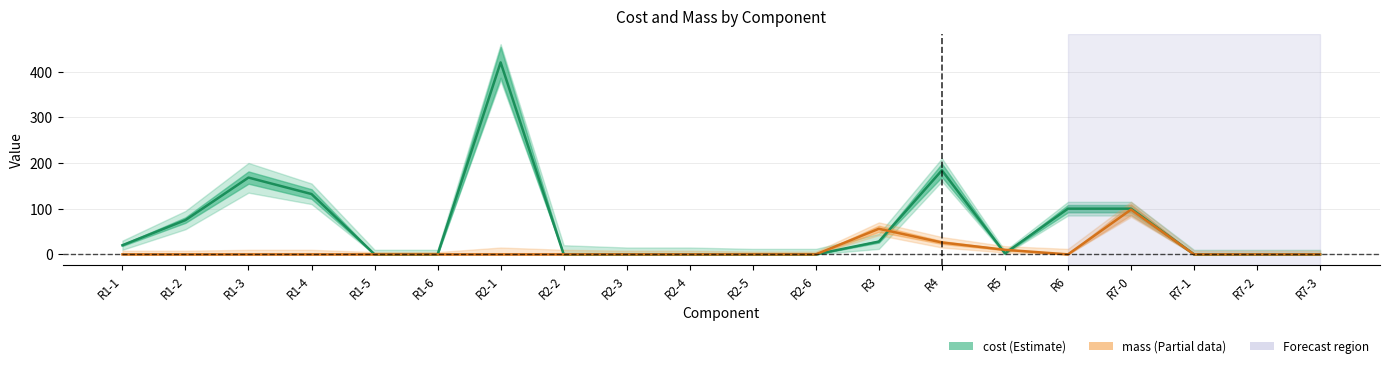

Reading right to left, what are all the values shown in this chart?

cost: R7-3=0.0	R7-2=0.0	R7-1=0.0	R7-0=100.0	R6=100.0	R5=2.2	R4=183.9	R3=28.0	R2-6=0.0	R2-5=0.0	R2-4=0.0	R2-3=0.0	R2-2=0.0	R2-1=420.0	R1-6=0.0	R1-5=0.0	R1-4=132.0	R1-3=168.0	R1-2=75.0	R1-1=20.0
mass: R7-3=0.0	R7-2=0.0	R7-1=0.0	R7-0=98.0	R6=0.0	R5=10.0	R4=26.0	R3=56.0	R2-6=0.0	R2-5=0.0	R2-4=0.0	R2-3=0.0	R2-2=0.0	R2-1=0.0	R1-6=0.0	R1-5=0.0	R1-4=0.0	R1-3=0.0	R1-2=0.0	R1-1=0.0